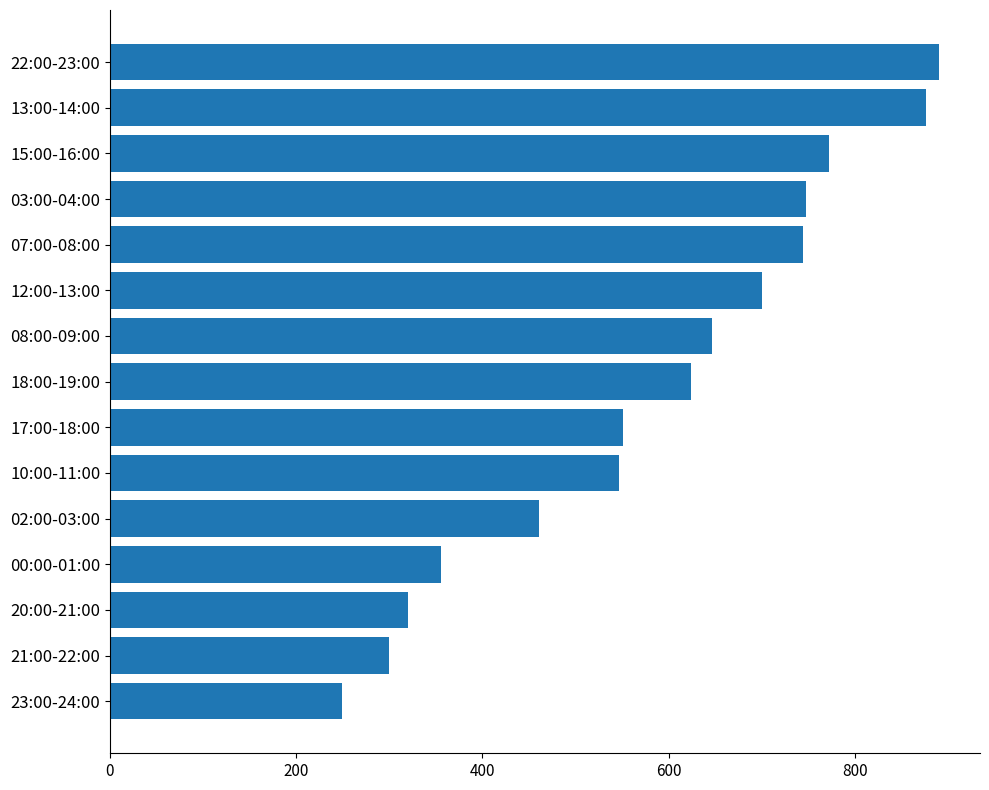

How many bars are there in total?

15